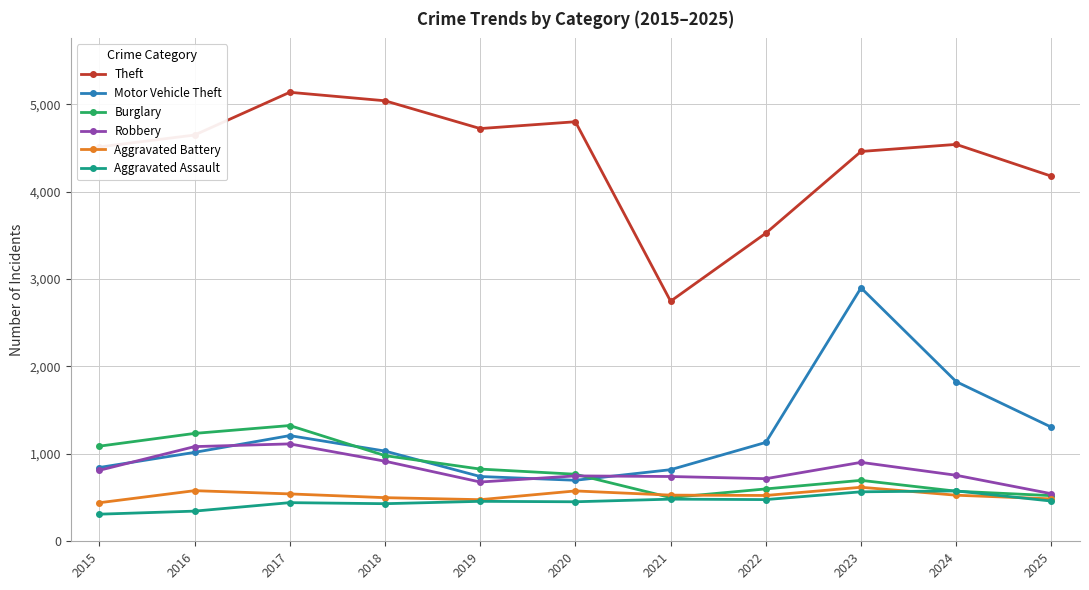

Which series has the largest total across all categories?

Theft